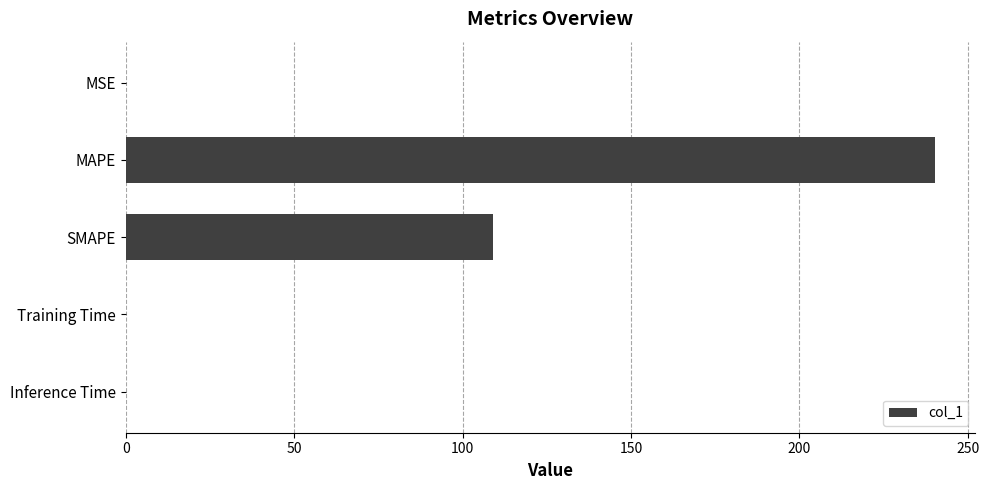

Where is the data nearest to the value 120?

SMAPE